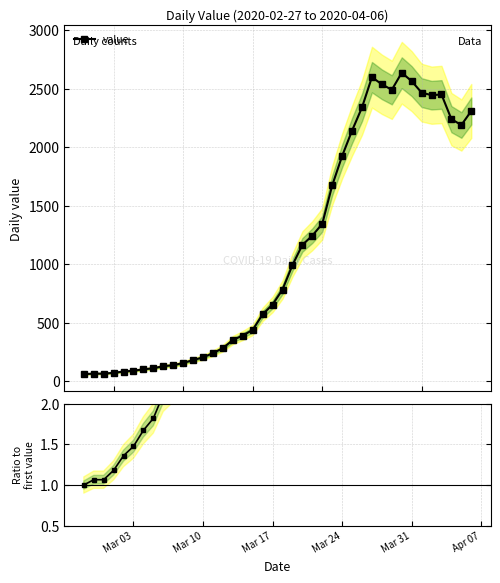

How many lines are shown in the chart?

2